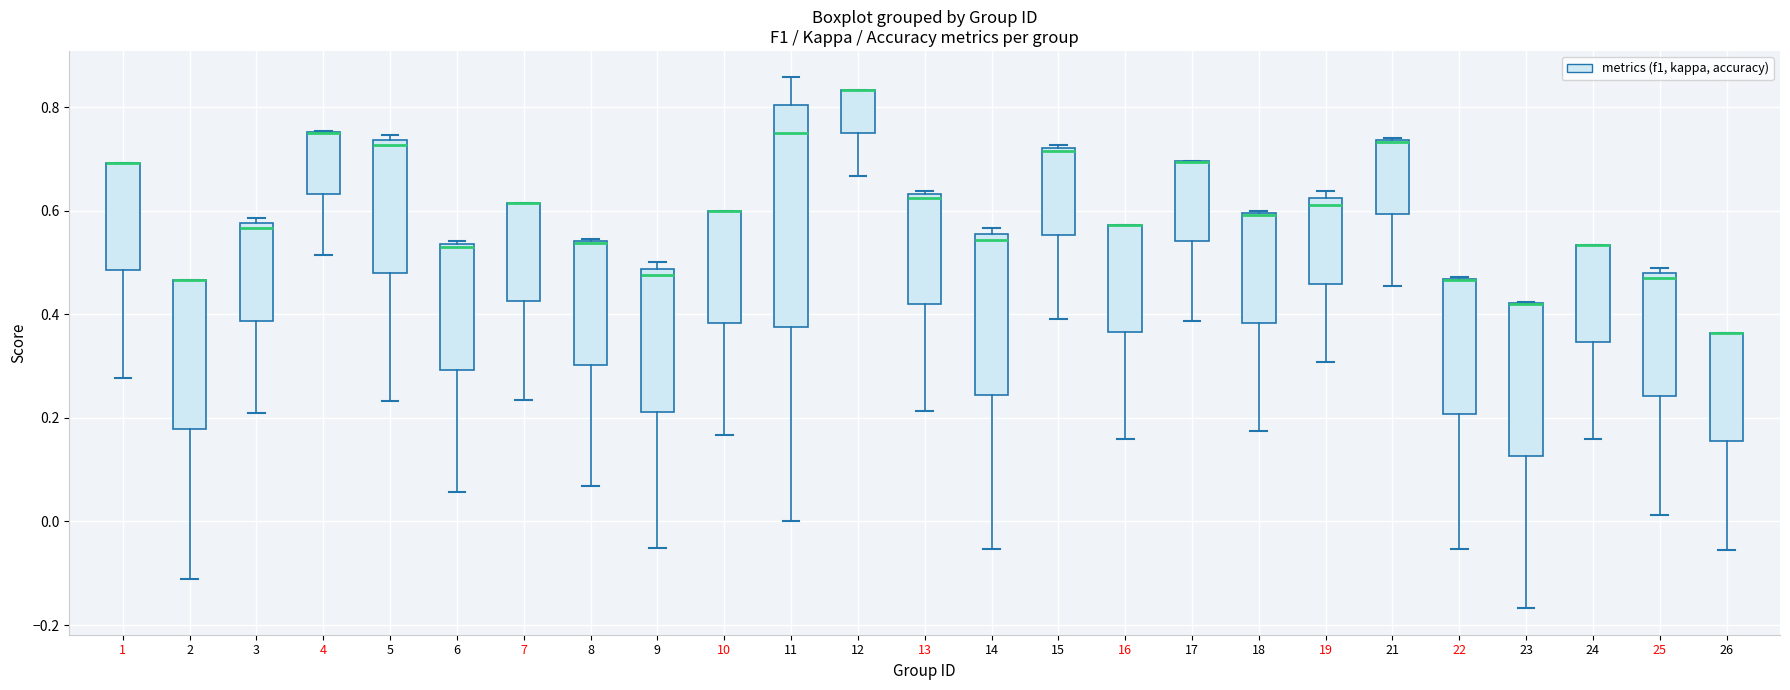

Which box is the tallest, from its lower edge to its upper edge?

11